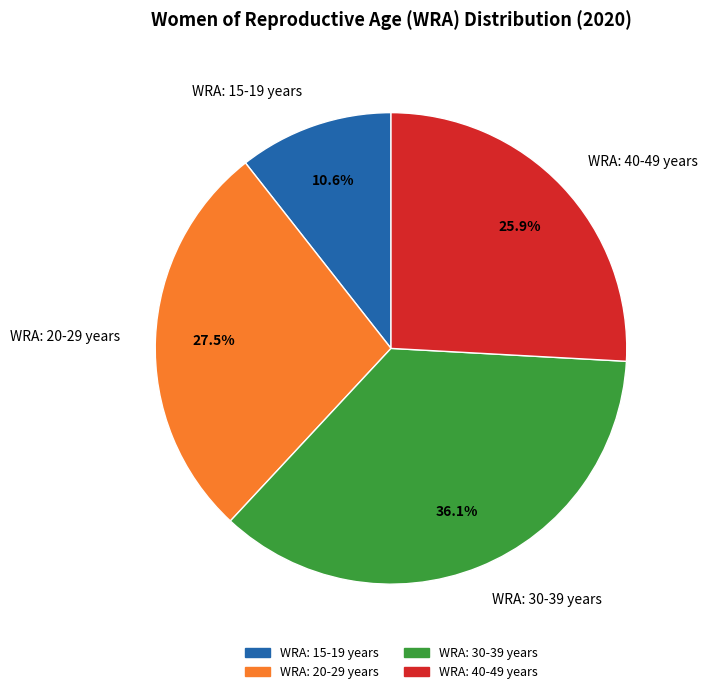

To the nearest percent, what is the difference between the largest and smallest slice percentages?

25%